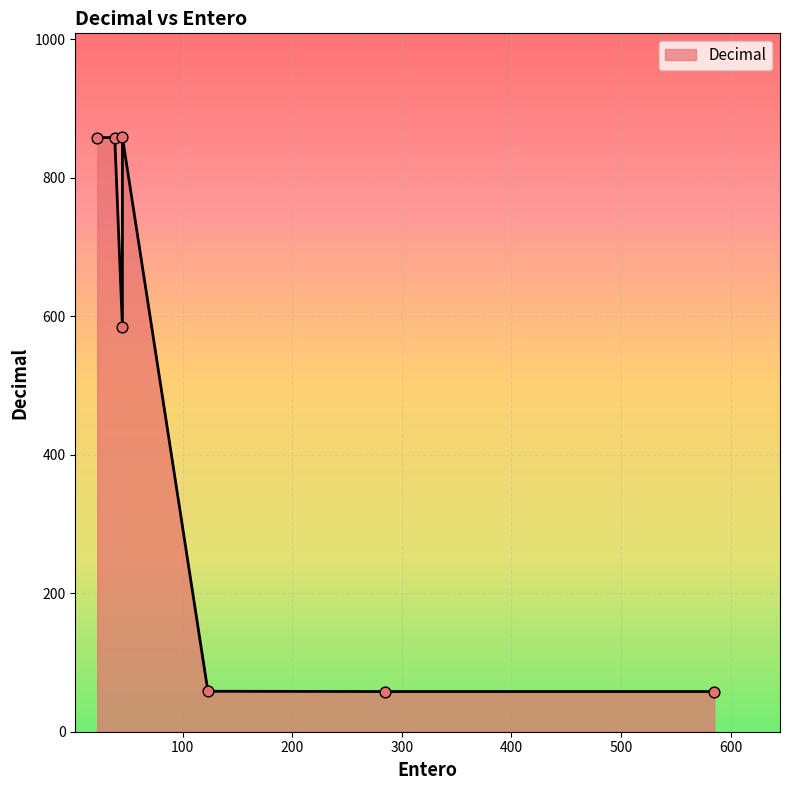

Approximately how many times larger is the value at 45 compared to 285?

14.8